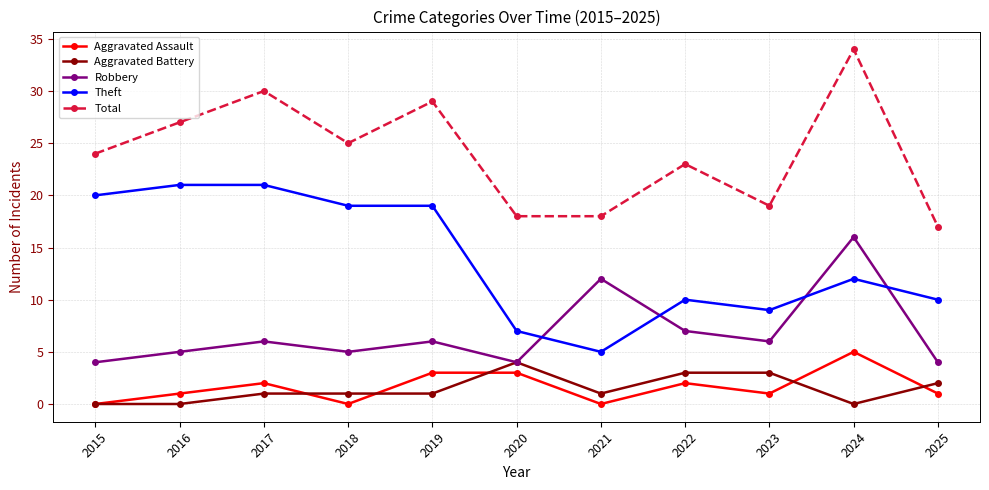

What is the lowest value of the Total series?

17